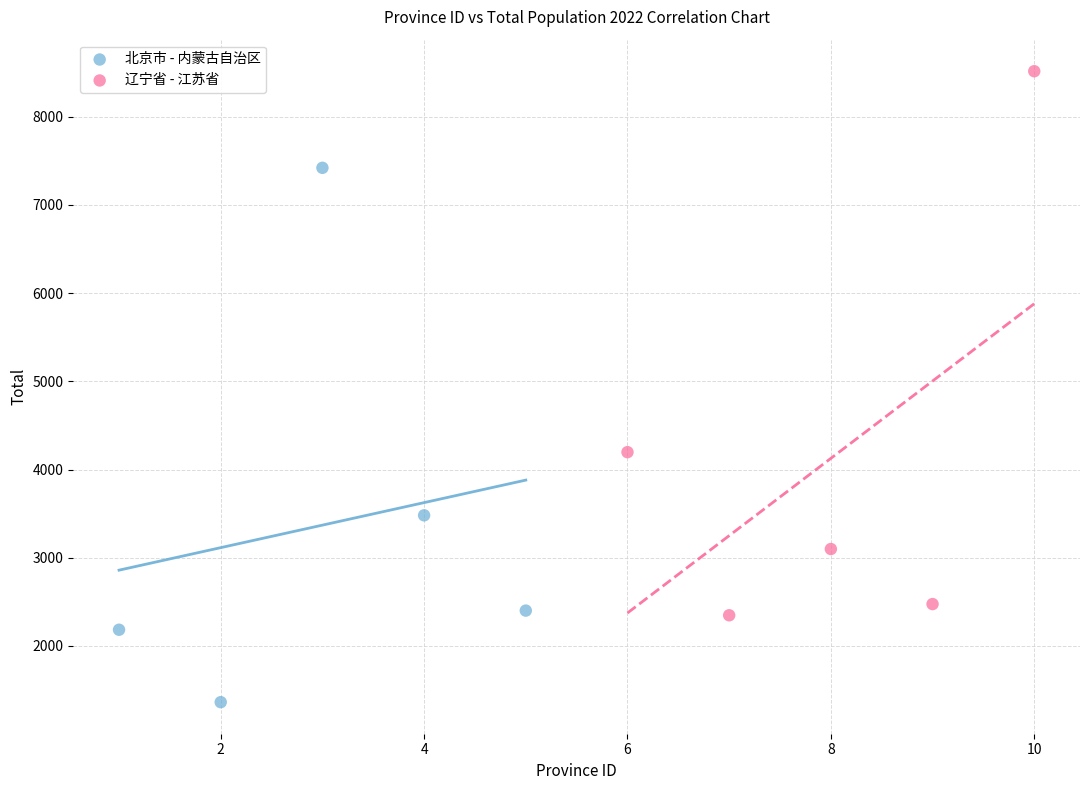

Which series reaches the maximum Y coordinate?

辽宁省 - 江苏省